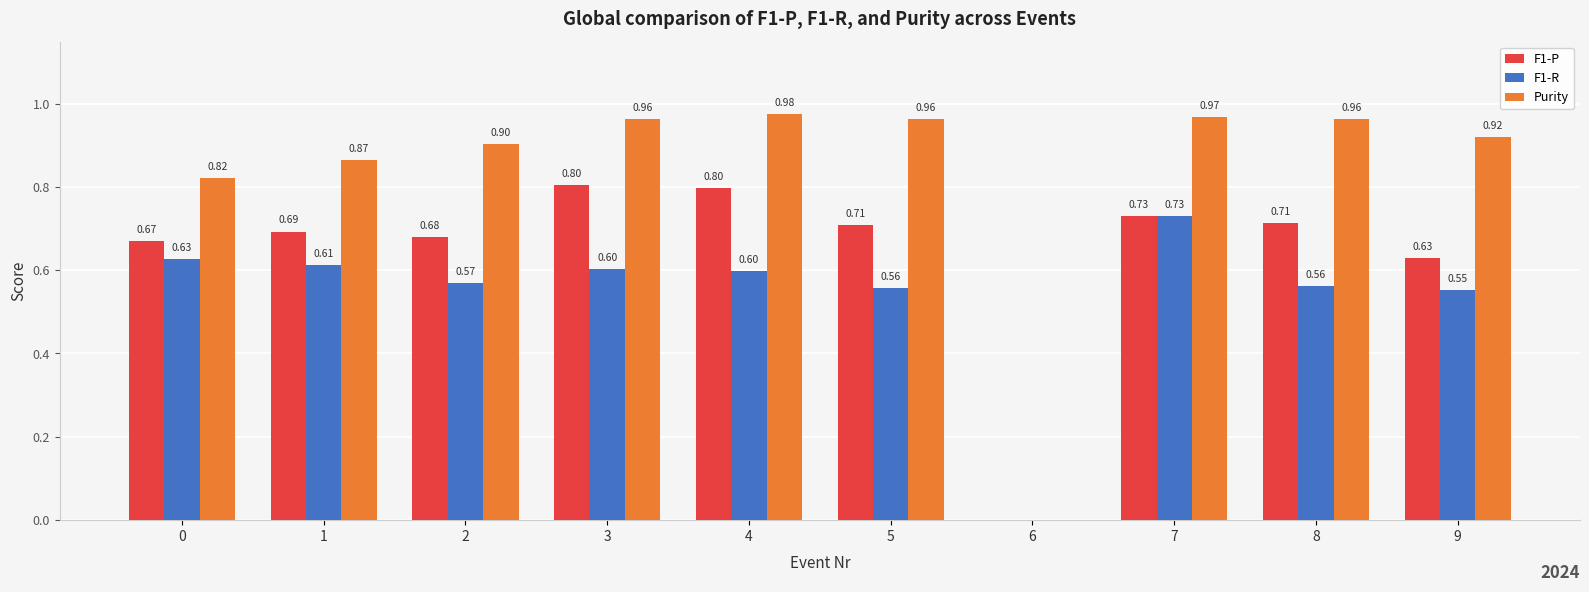

How many values in F1-R are above zero?

9